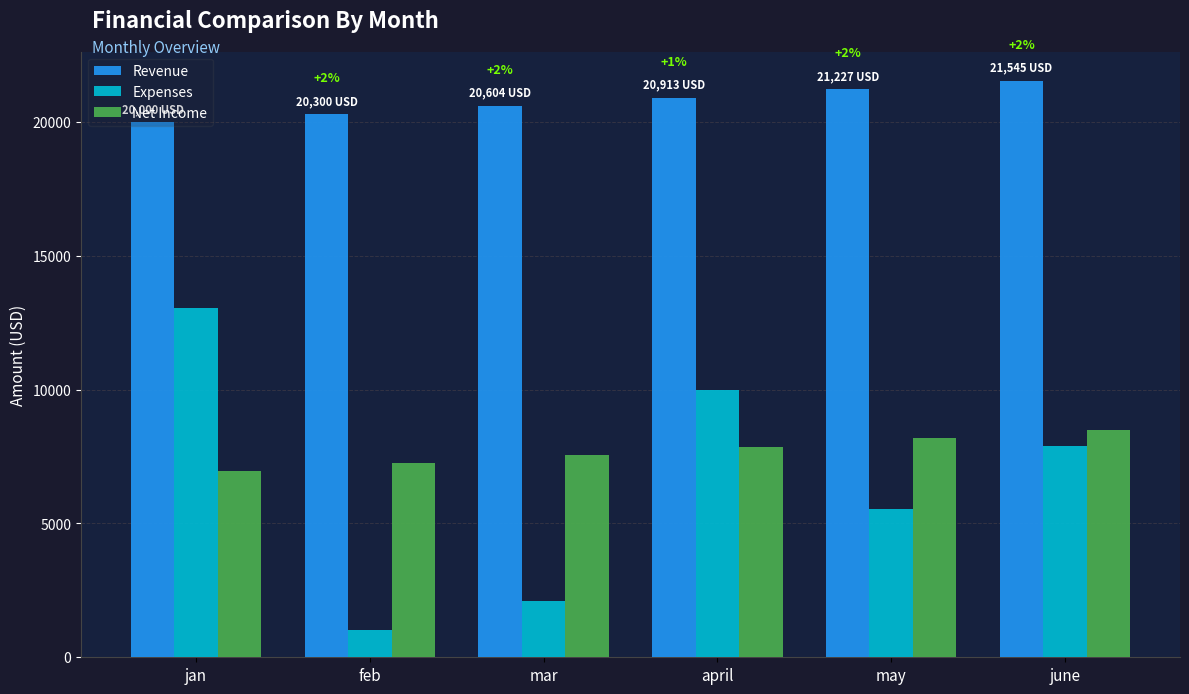

What is the greatest value displayed?

21545.7